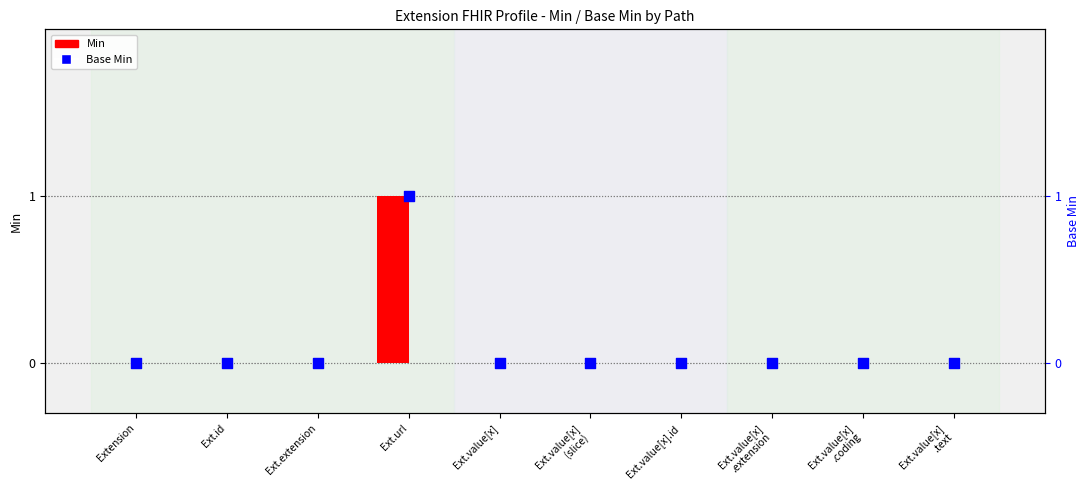

What are all the series names shown in the legend?

Min, Base Min